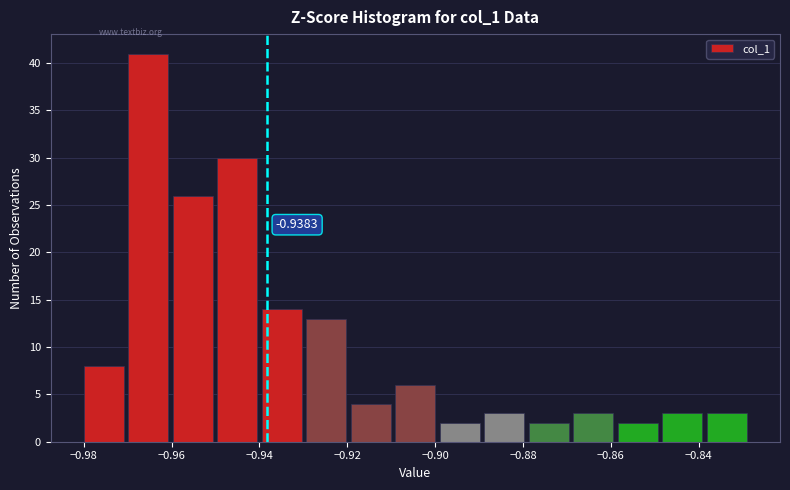

Which range on the x-axis has the tallest bar?

-0.970 to -0.960